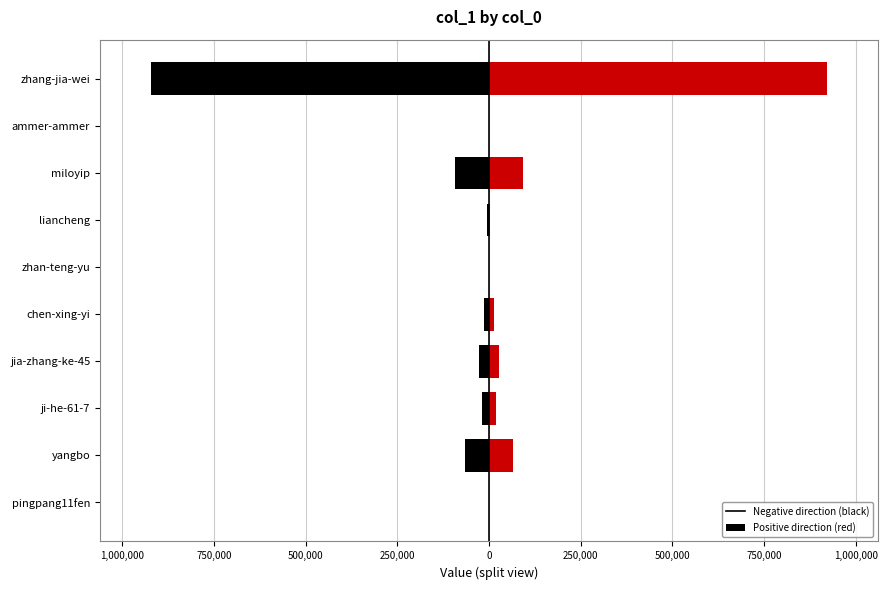

Is it true that left equals -43091.4 at jia-zhang-ke-45?

False